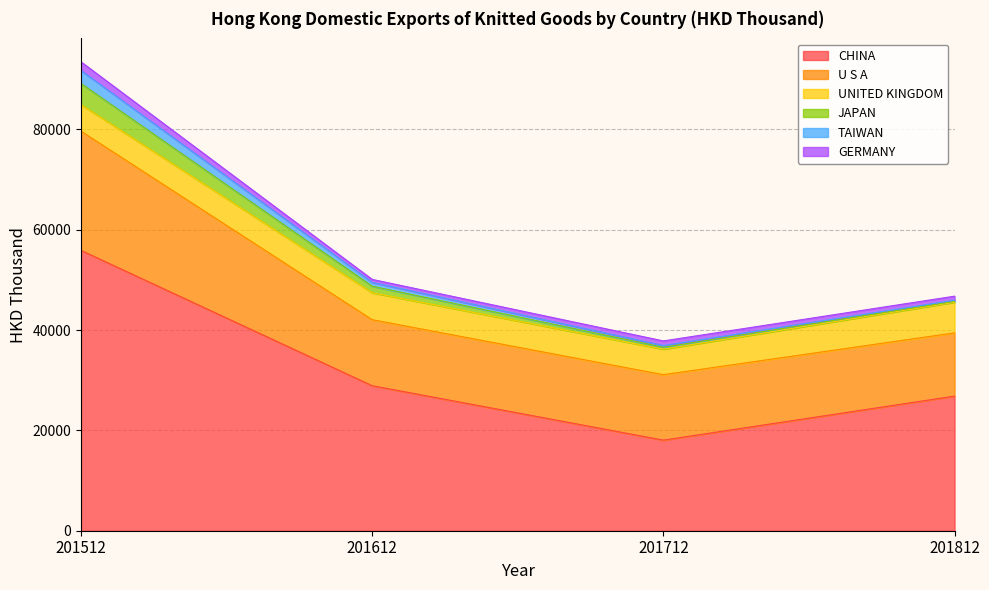

The TAIWAN series shows 169.4 at 201712. True or false?

False